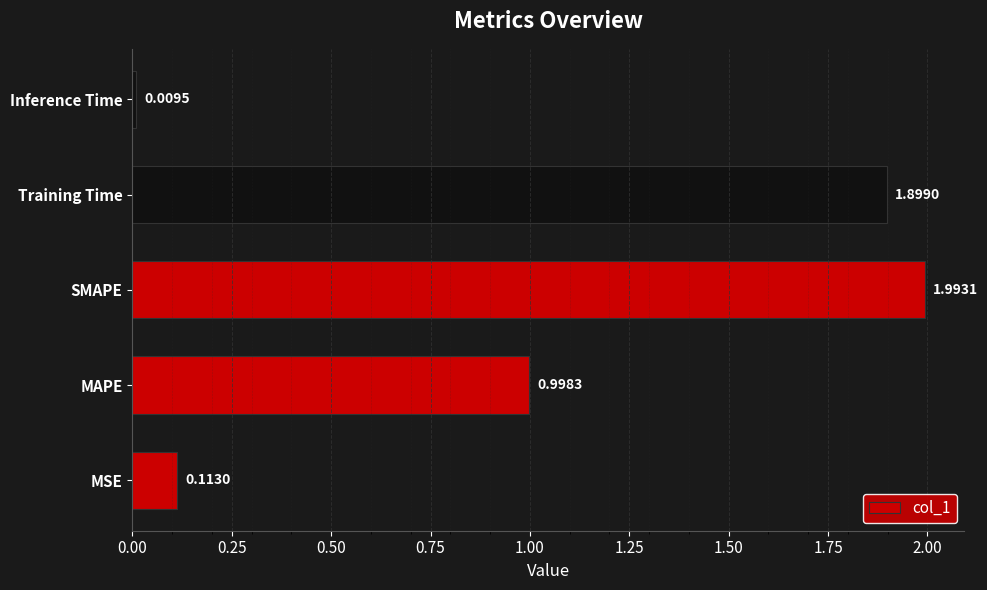

Rank the categories by value from highest to lowest.

SMAPE, Training Time, MAPE, MSE, Inference Time